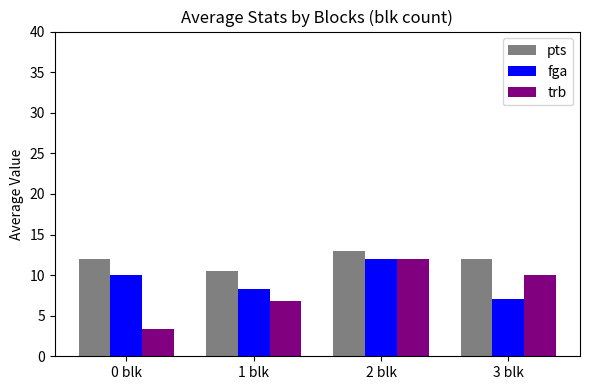

What is the difference between the highest and lowest values at 2 blk?

1.0